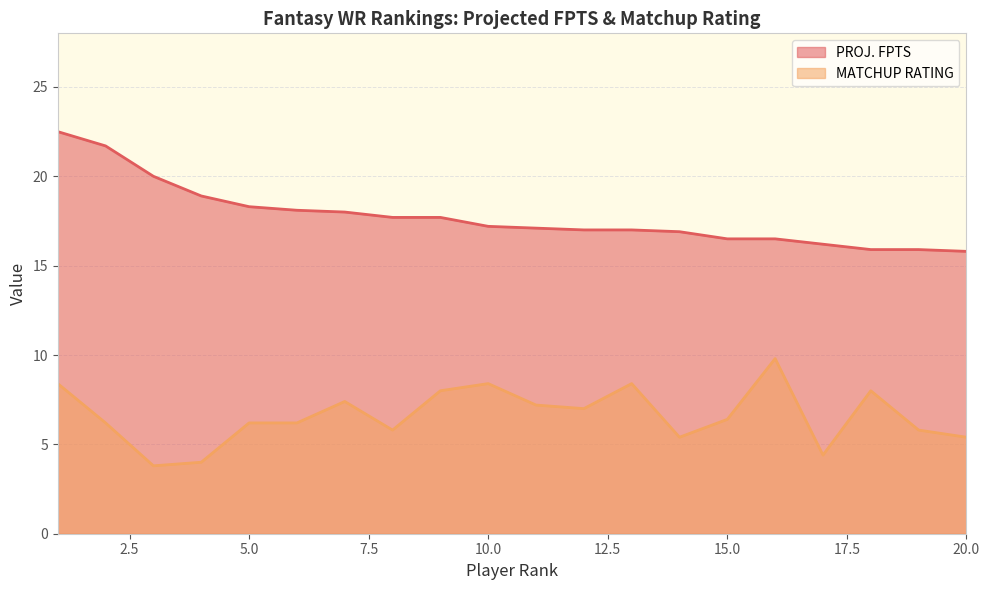

Is the value of PROJ. FPTS at 1 greater than the value of MATCHUP RATING at 19?

Yes